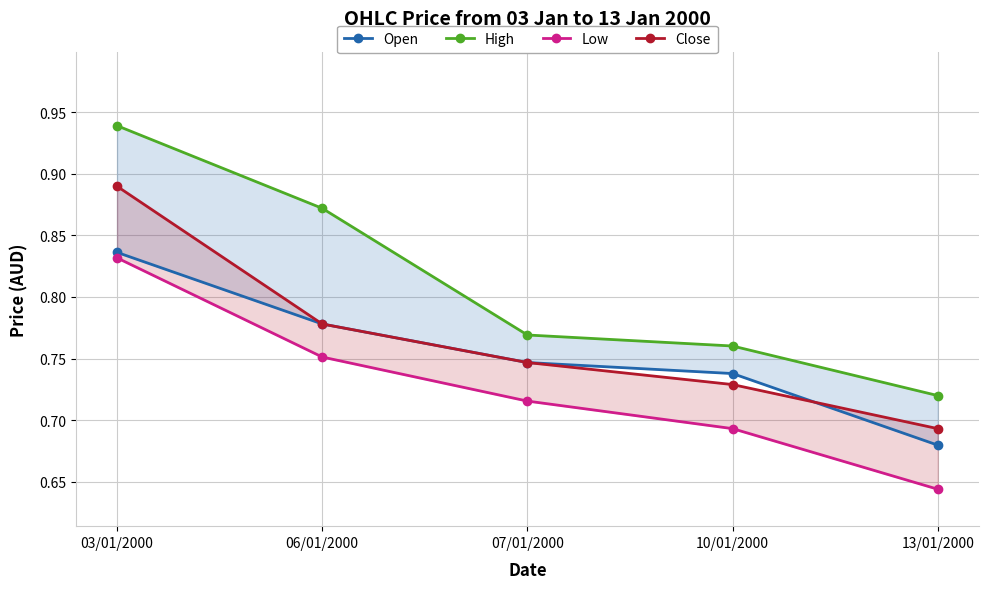

Reading left to right, transcribe all the data shown in this chart.

Open: 0.8	0.8	0.7	0.7	0.7
High: 0.9	0.9	0.8	0.8	0.7
Low: 0.8	0.8	0.7	0.7	0.6
Close: 0.9	0.8	0.7	0.7	0.7